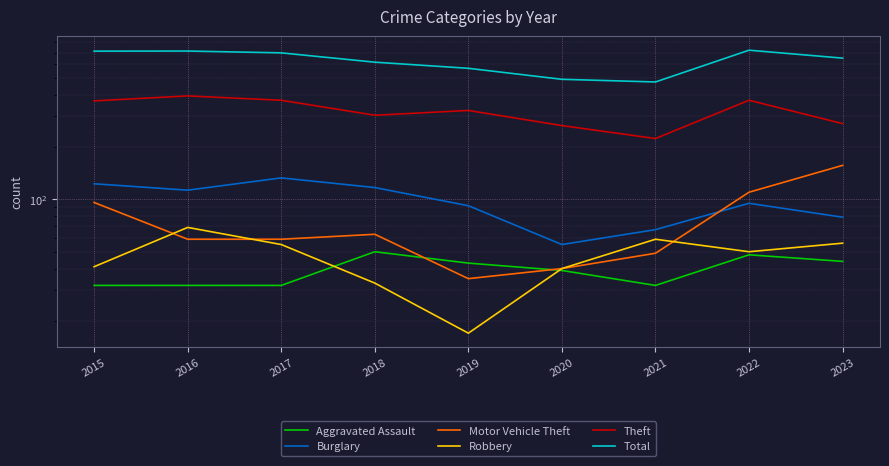

At which category does Burglary reach its first local peak?

2017